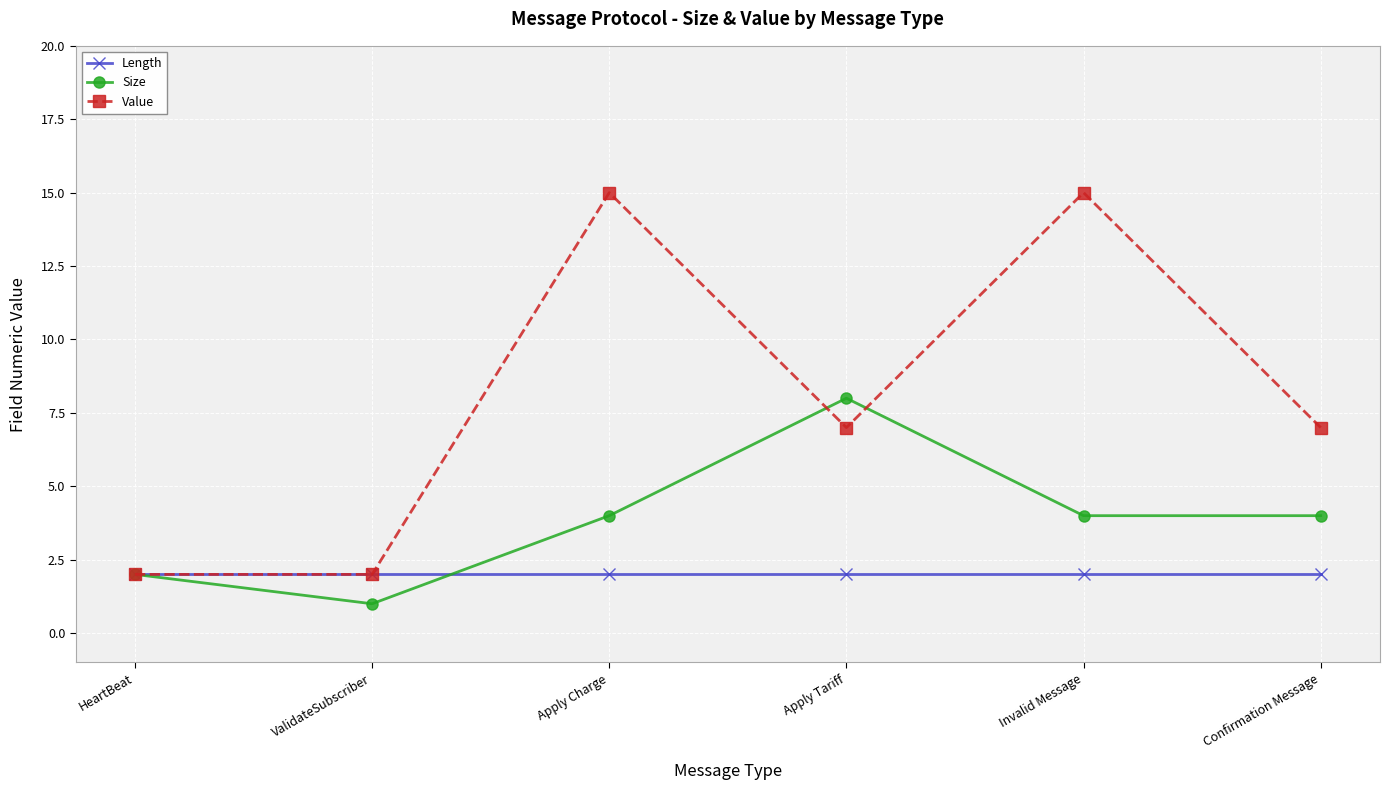

How many series are shown in this chart?

3